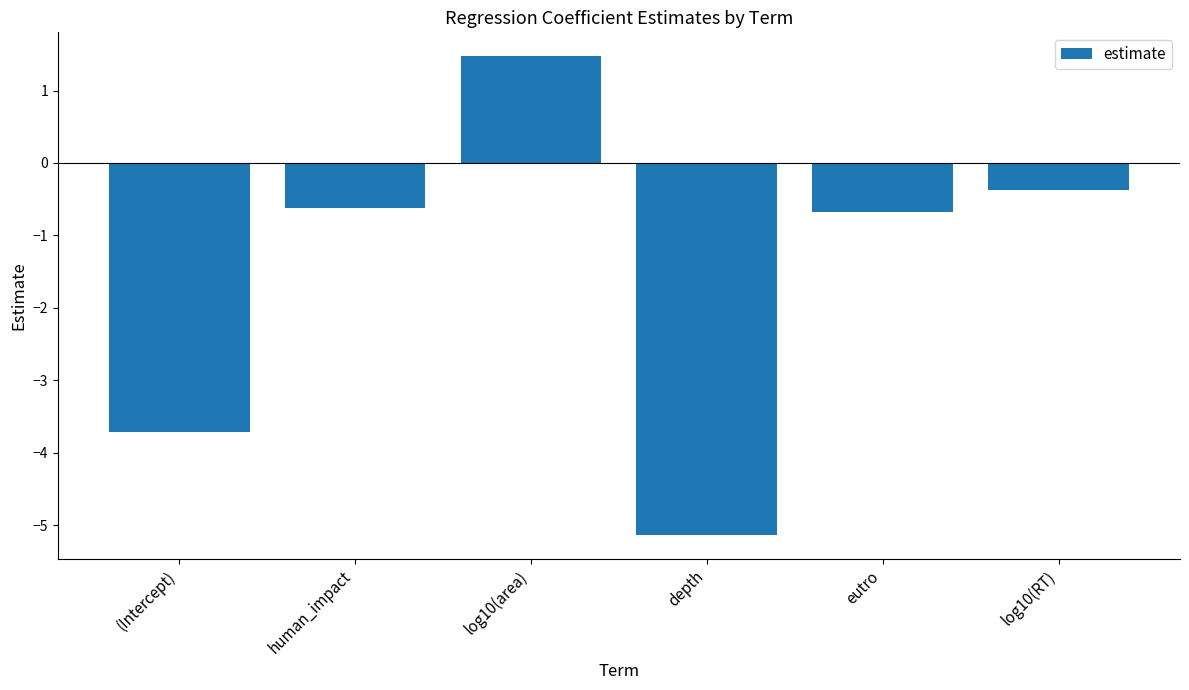

Rank the categories by value from highest to lowest.

log10(area), log10(RT), human_impact, eutro, (Intercept), depth